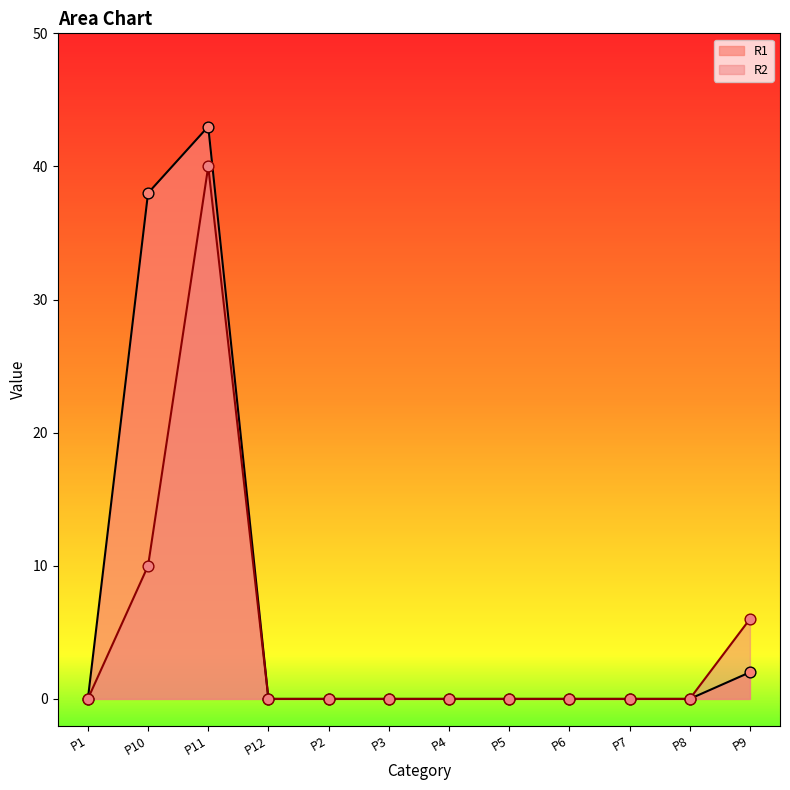

Which series contains the lowest Y value?

R1